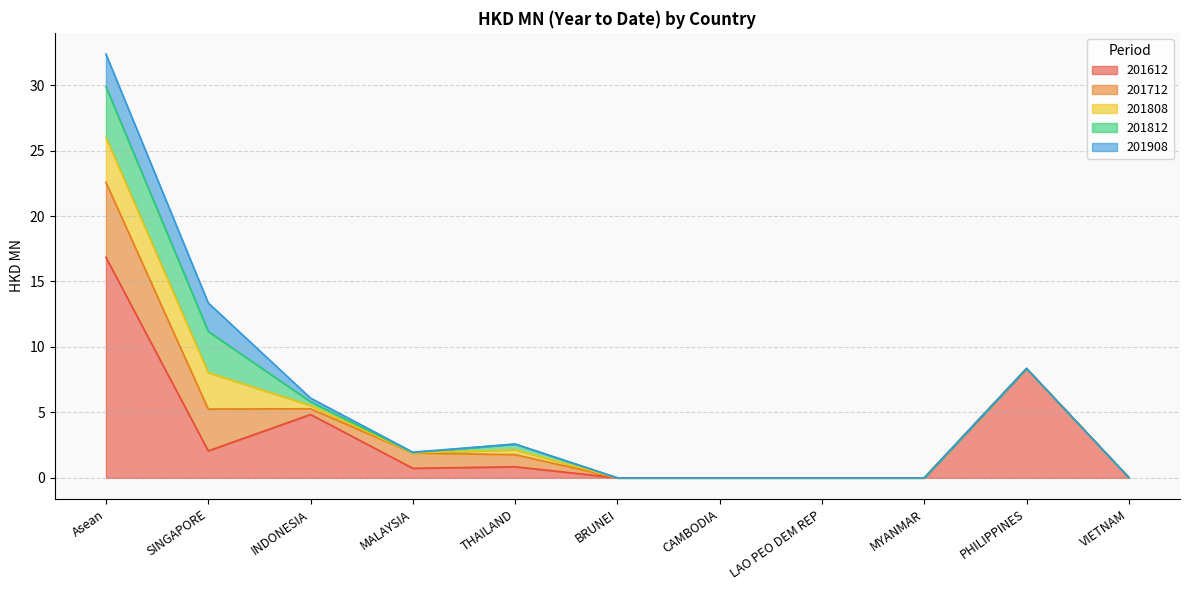

Is the value of 201808 at MALAYSIA greater than the value of 201612 at PHILIPPINES?

No